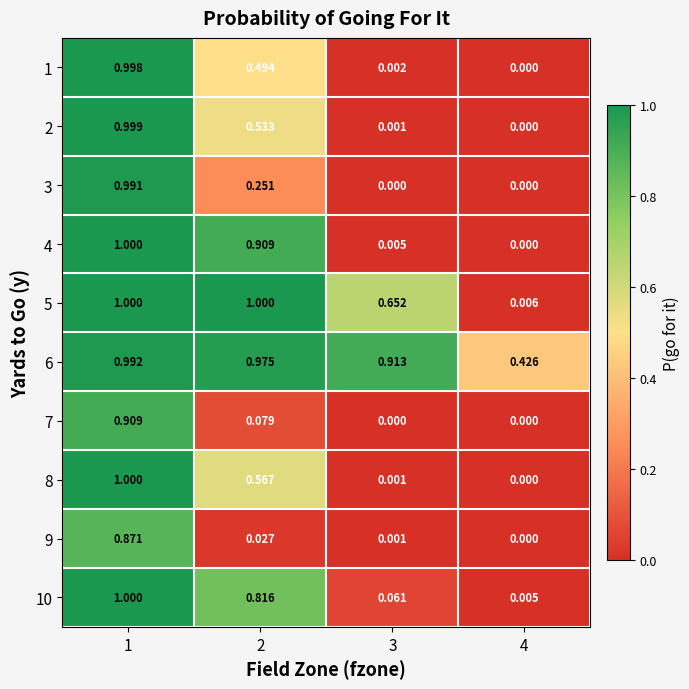

Is the value of 9 at 1 greater than the value of 6 at 3?

No